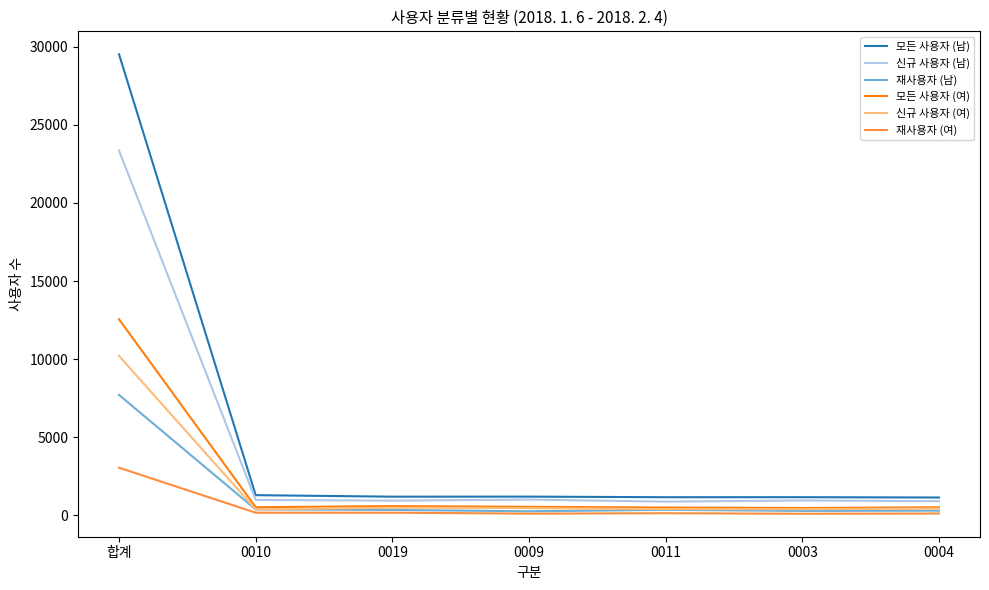

Which series has the widest spread of values?

모든 사용자 (남)